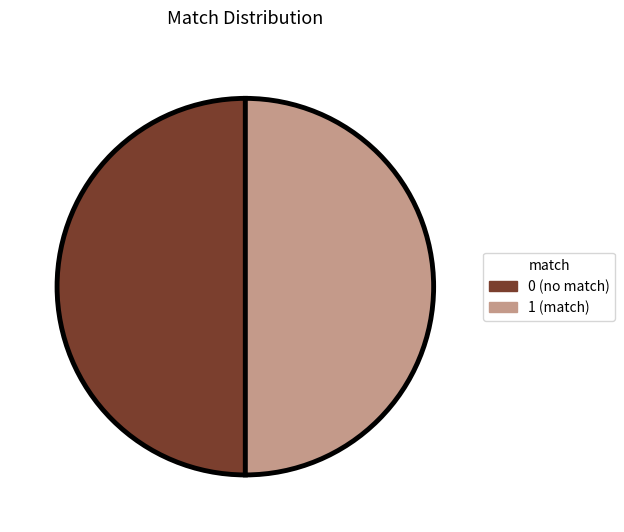

True or false: 1 (match) accounts for 39% of the total.

False